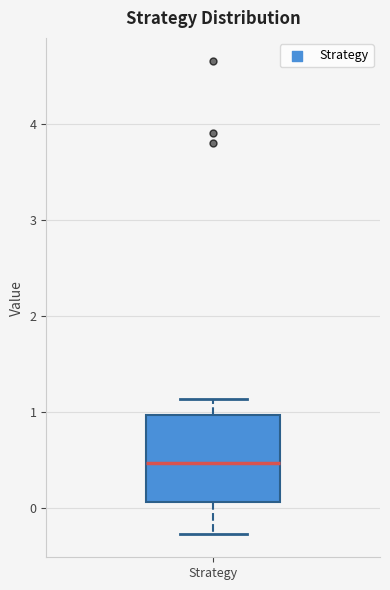

Where does the lower whisker of the box for Strategy end on the y-axis? The values are not printed on the chart, so give them approximately, as read against the axis.

-0.3